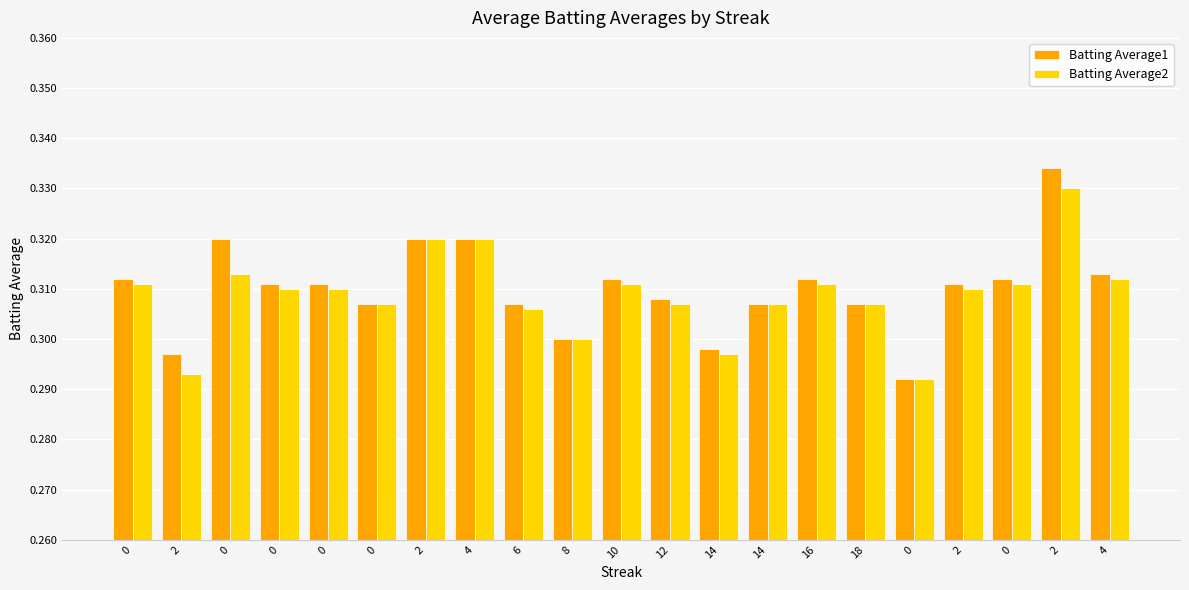

Rank the series by their maximum value, from highest to lowest.

Batting Average1, Batting Average2